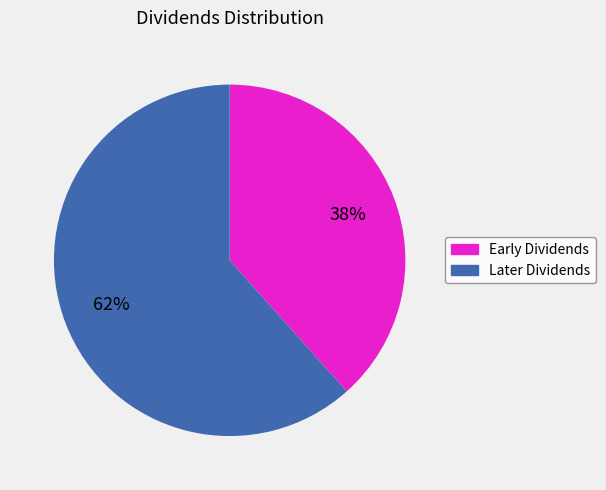

Does any single category account for the majority?

Yes